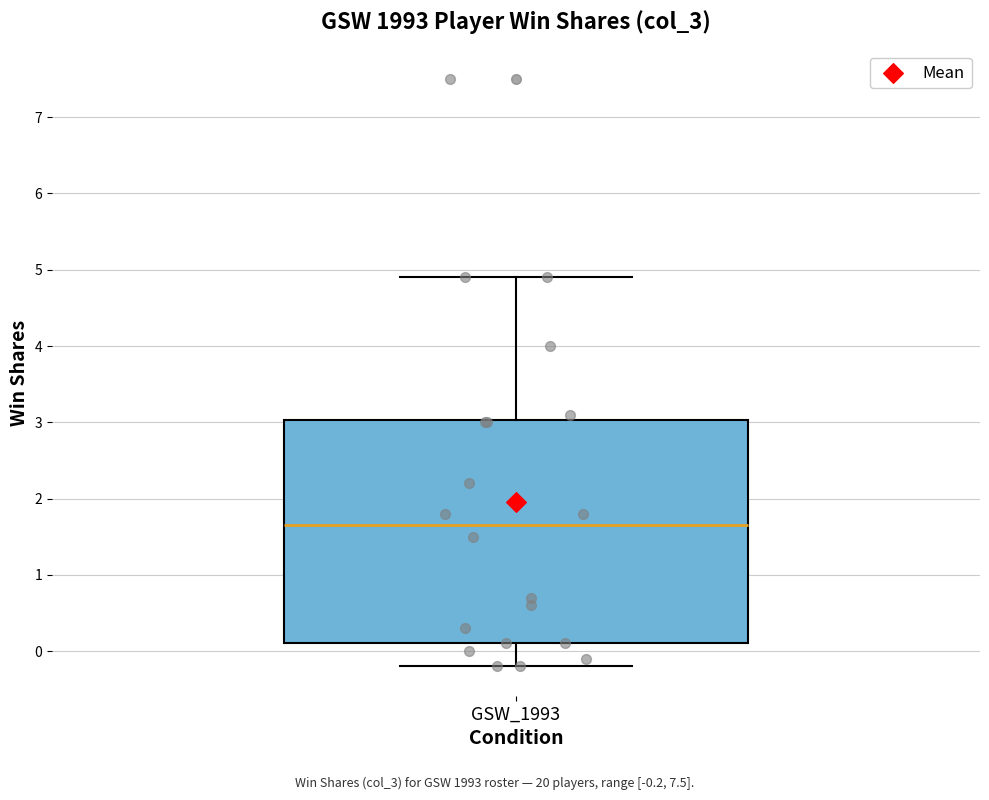

Transcribe this box plot: give where the median line is, the range the box spans, and where the two whiskers end, as read against the y-axis. The values are not printed on the chart, so give them approximately, as read against the axis.

median 1.7, box 0.1 to 3.0, whiskers -0.2 to 4.9